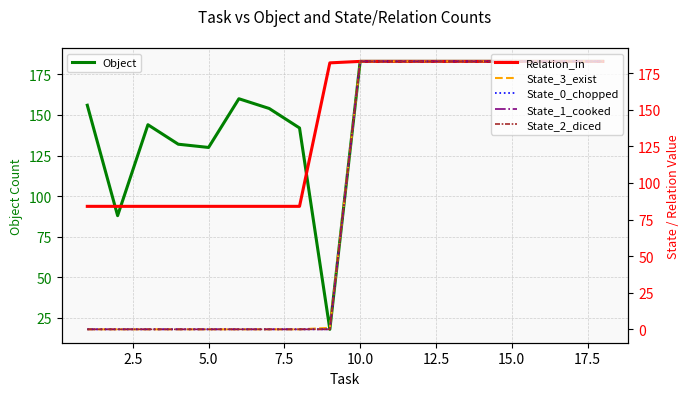

What is the highest value of the State_0_chopped series?

183